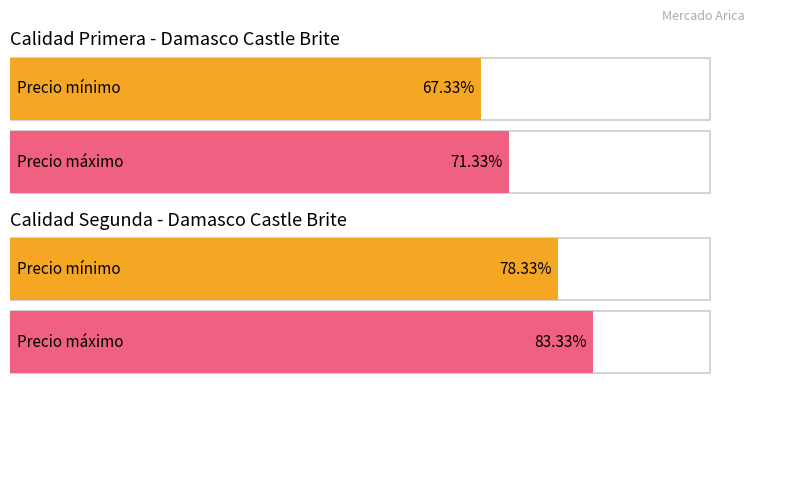

How many data points in Precio minimo are less than 20000?

2